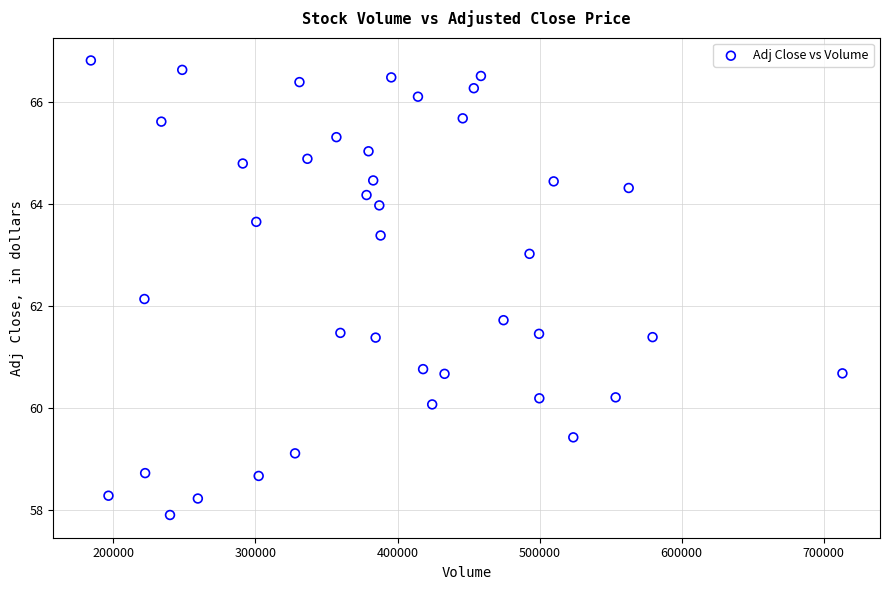

What Y value in the scatter plot is closest to 62?

62.1